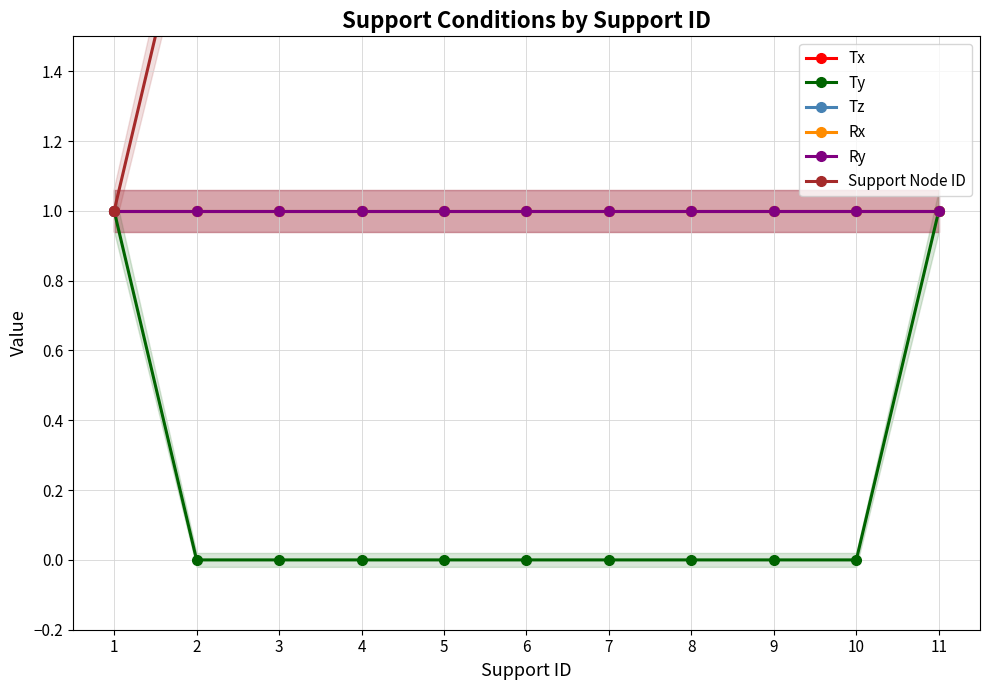

Which series has the largest range (max minus min)?

Support Node ID